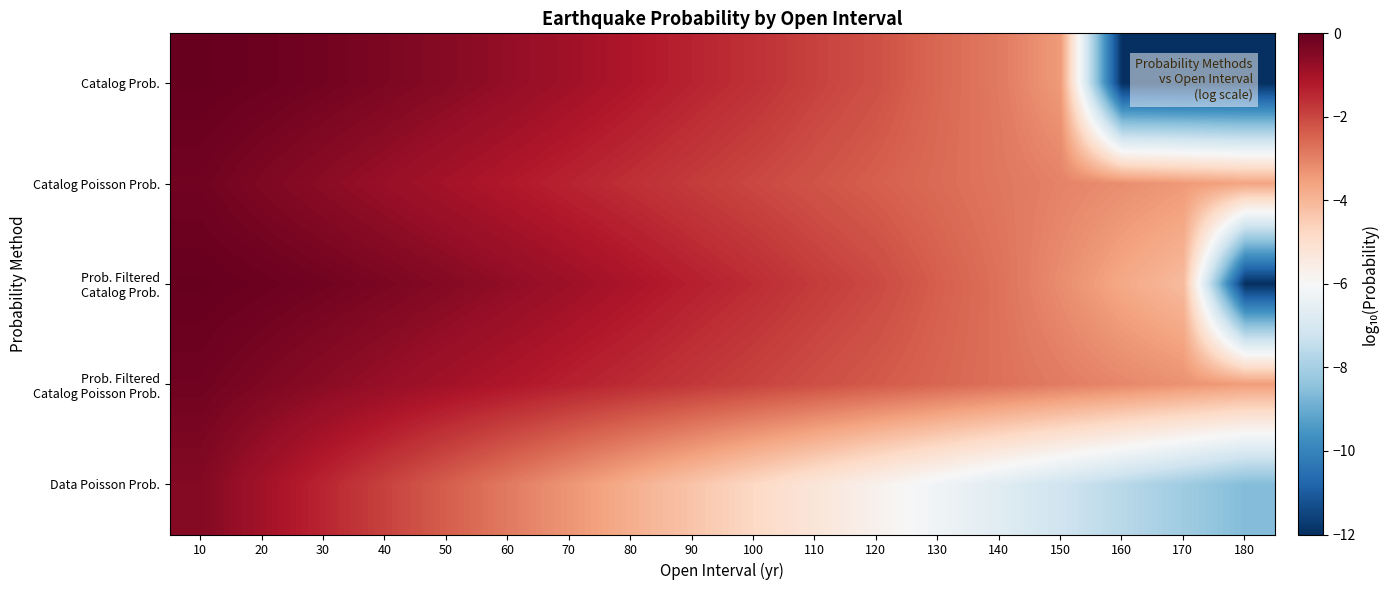

Between 100 and 170, which is larger?

100